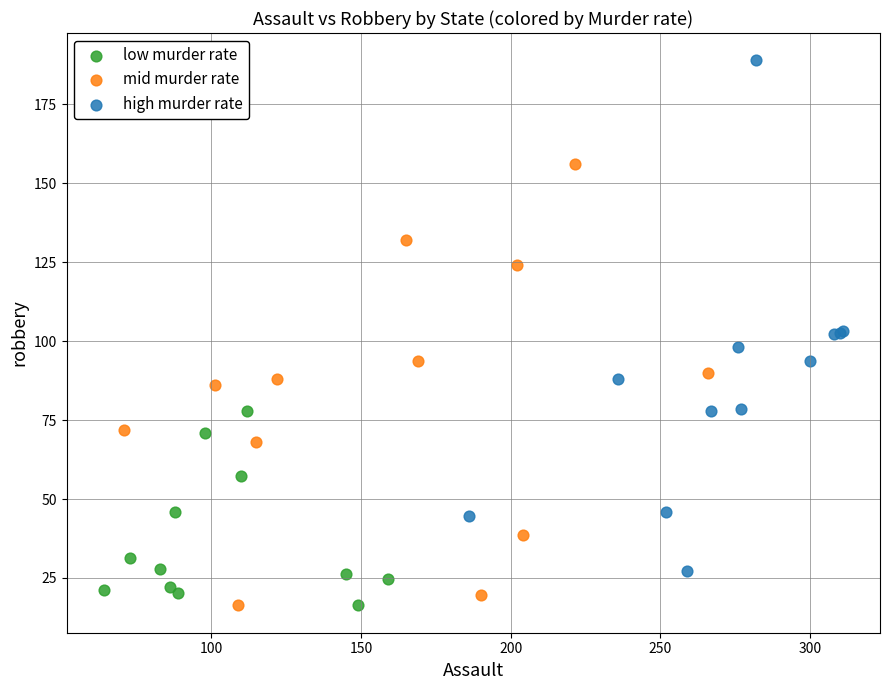

Which series has the widest spread of Y values?

high murder rate